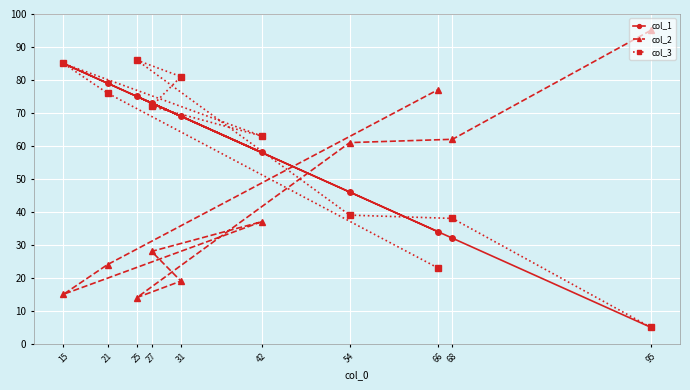

Is the value of col_3 at 66 greater than the value of col_2 at 27?

No